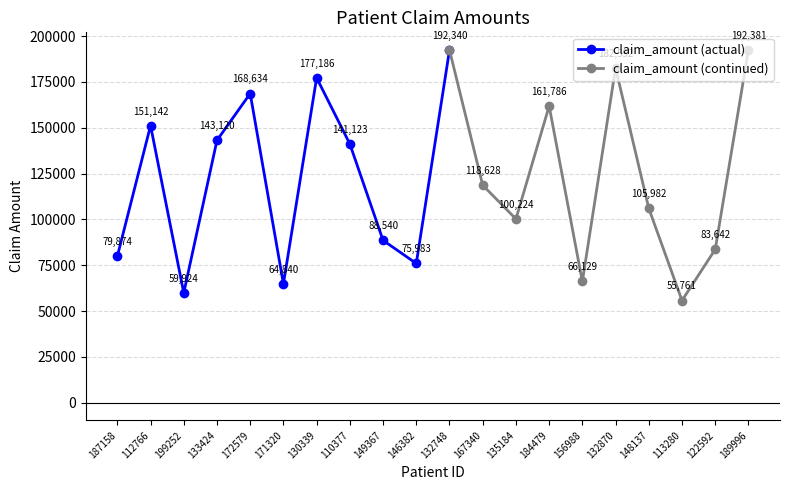

Where is the data nearest to the value 124071?

167340